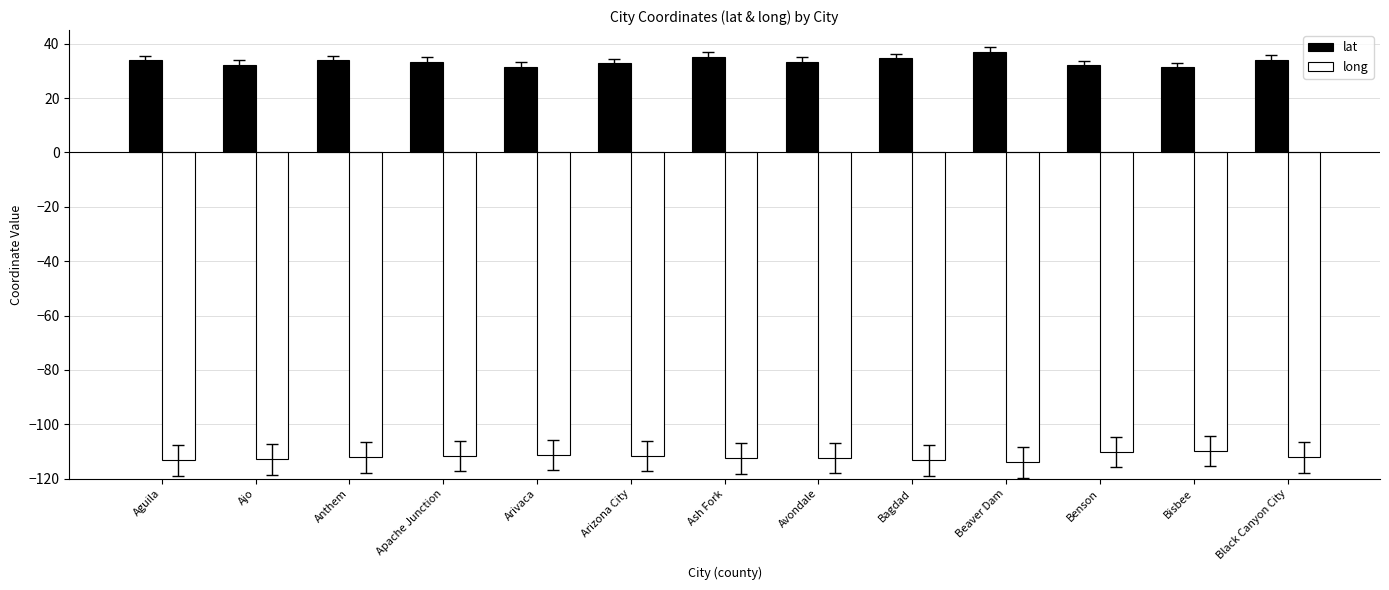

What are all the series names shown in the legend?

lat, long